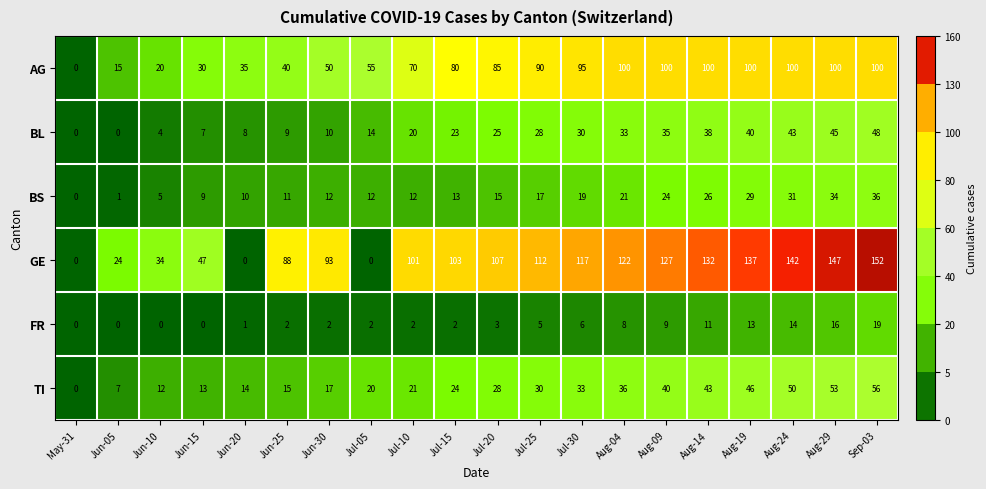

What is the sum of the AG values at May-31 and Jul-25?

90